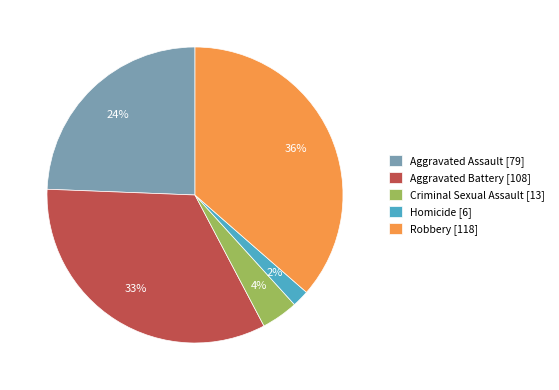

True or false: Robbery accounts for 36% of the total.

True